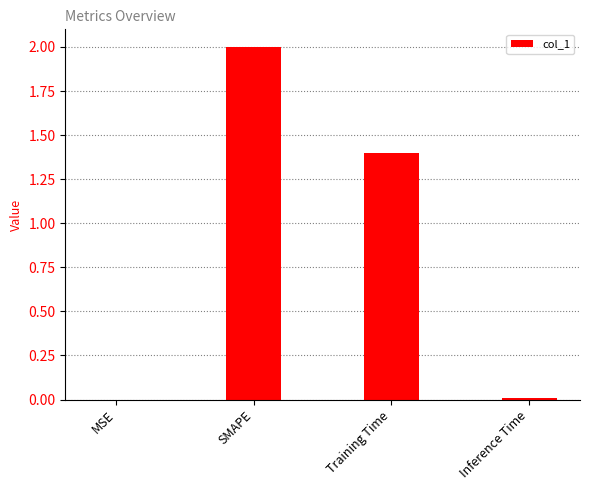

At which category does the chart reach its peak across all series?

SMAPE